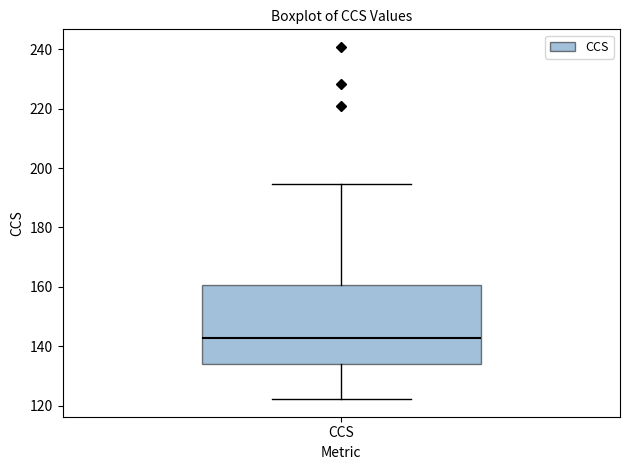

Where does the median line of the box for CCS sit on the y-axis? The values are not printed on the chart, so give them approximately, as read against the axis.

142